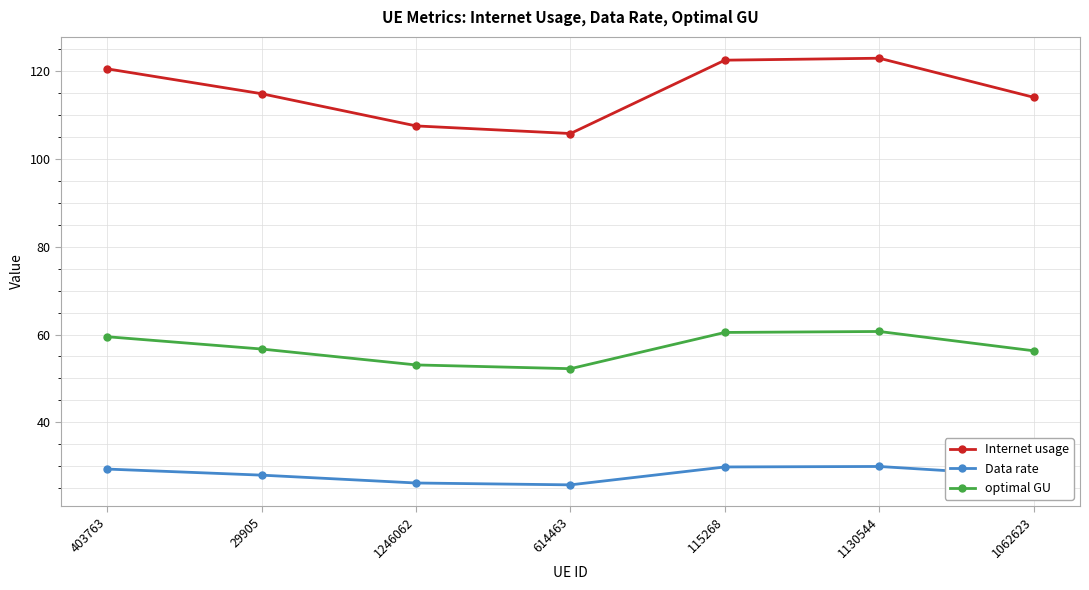

What is the label of the 5th point from the right?

1246062